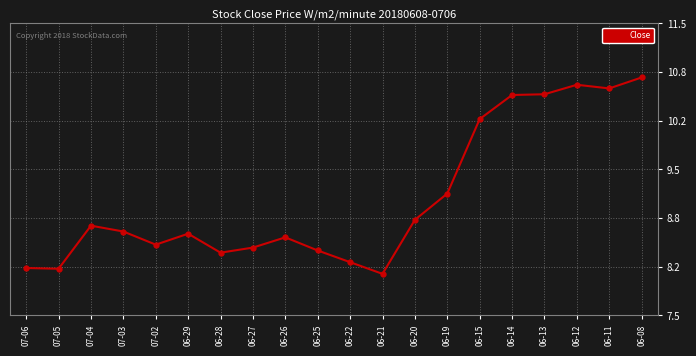

What is the ratio of the value at 06-19 to the value at 06-26?

1.1